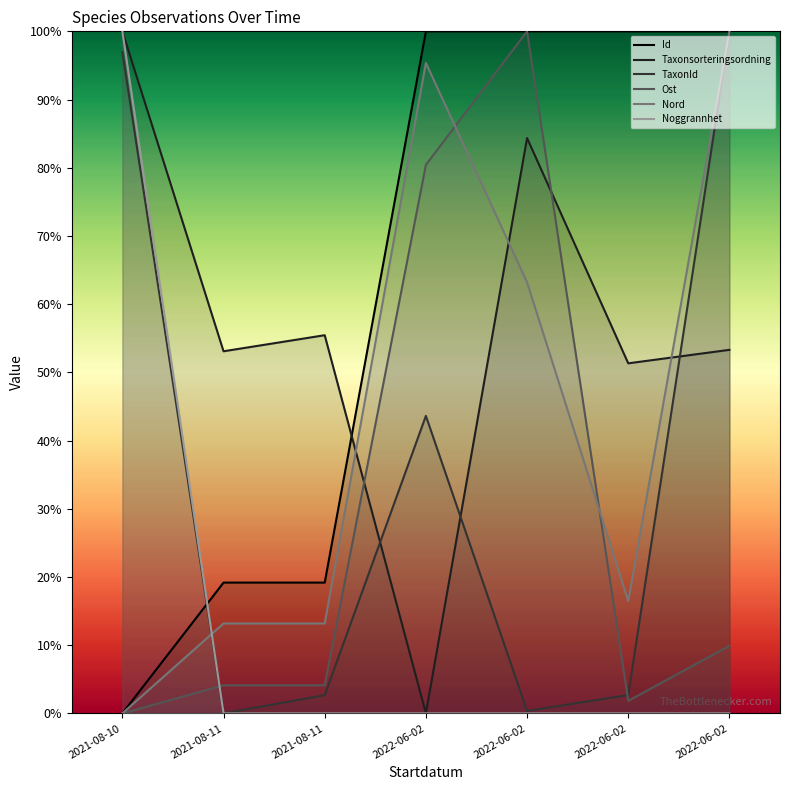

How many interior local peaks does the Taxonsorteringsordning series have?

2